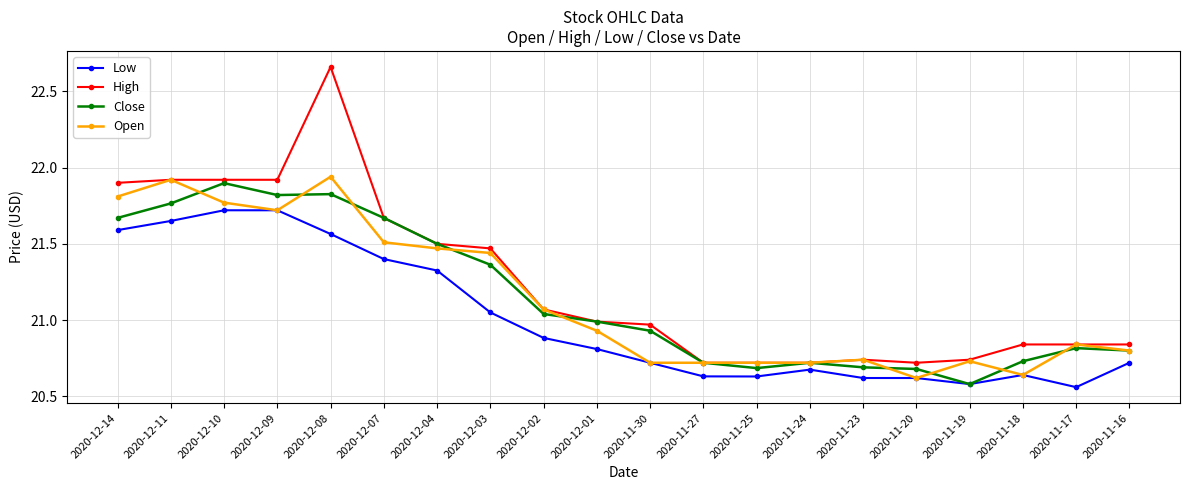

At which category does Close reach its first local peak?

2020-12-10